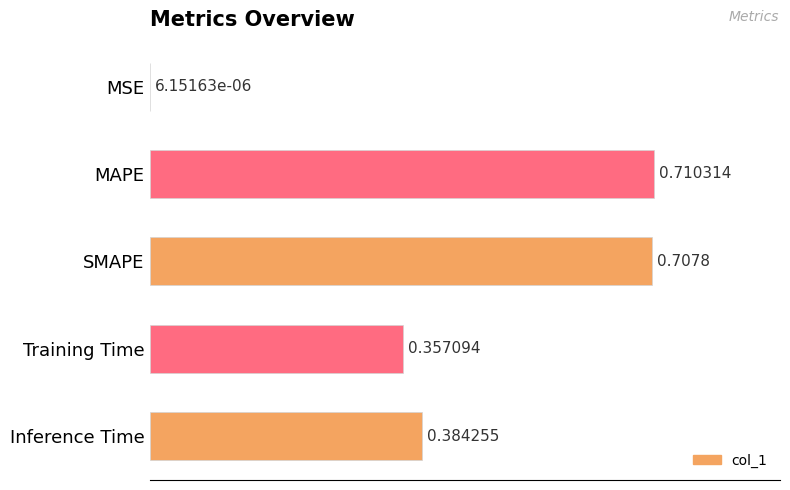

Which label corresponds to the largest value in the chart?

MAPE